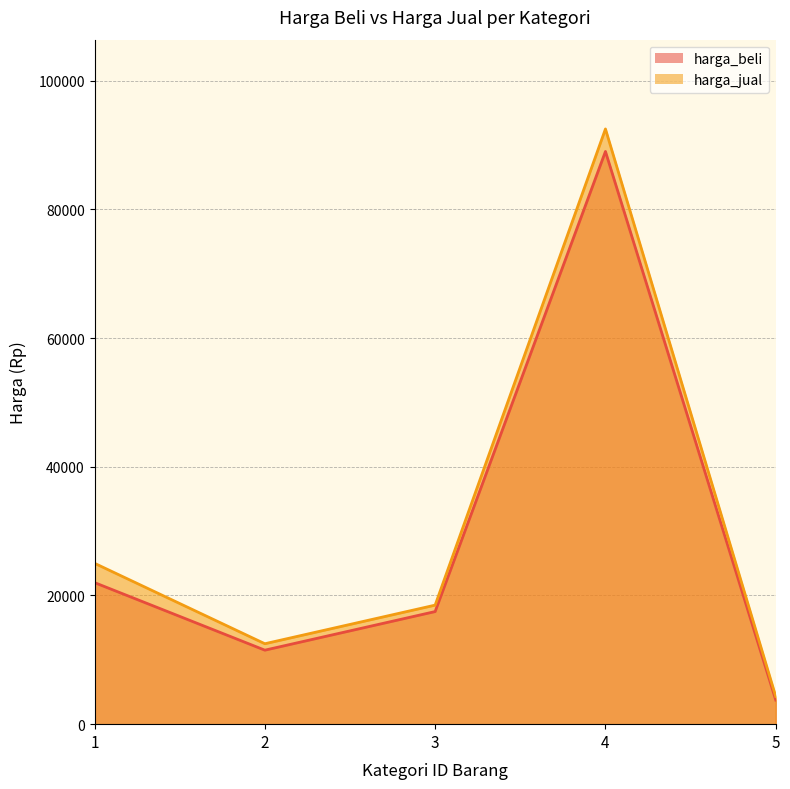

What are all the series names shown in the legend?

harga_beli, harga_jual